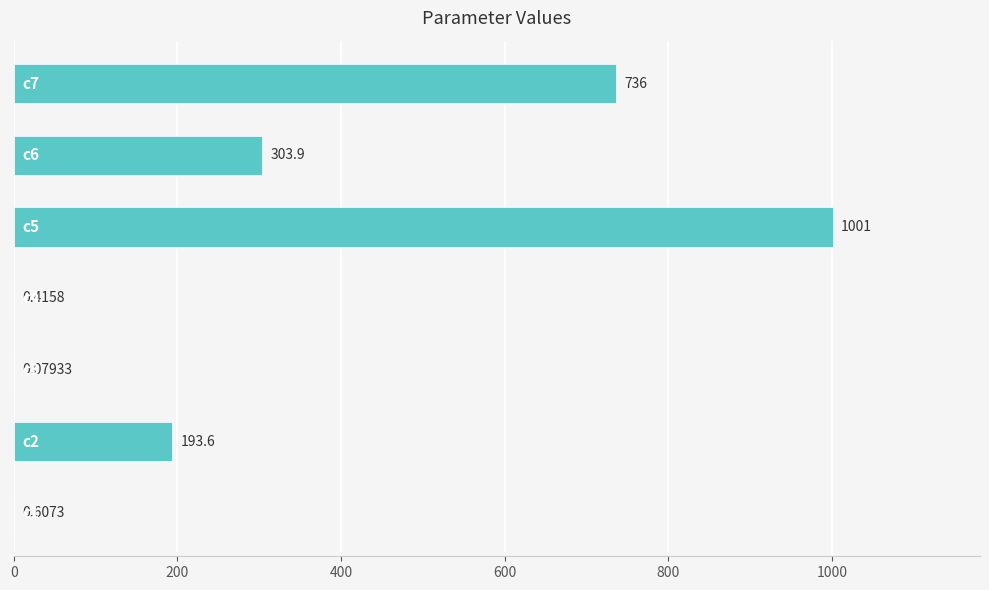

Are the bars grouped side by side (vs. stacked)?

No